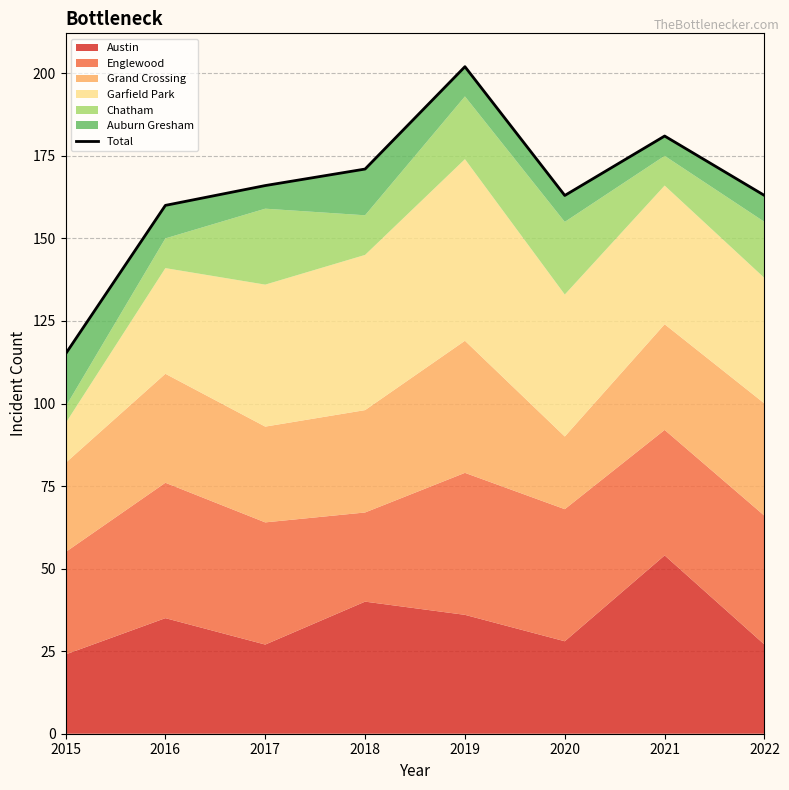

Reading left to right, what are all the values shown in this chart?

115	160	166	171	202	163	181	163